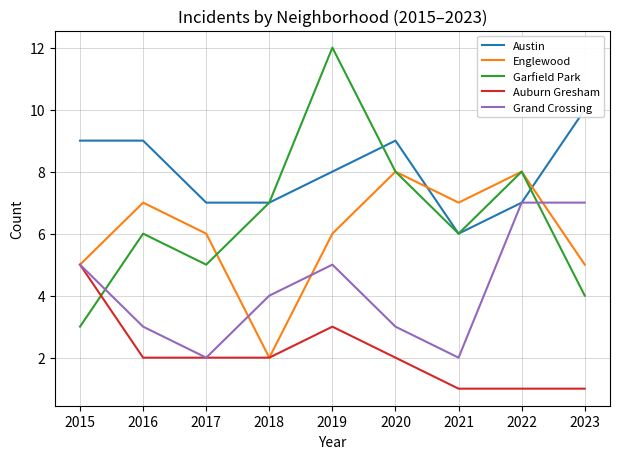

What is the lowest value of the Grand Crossing series?

2